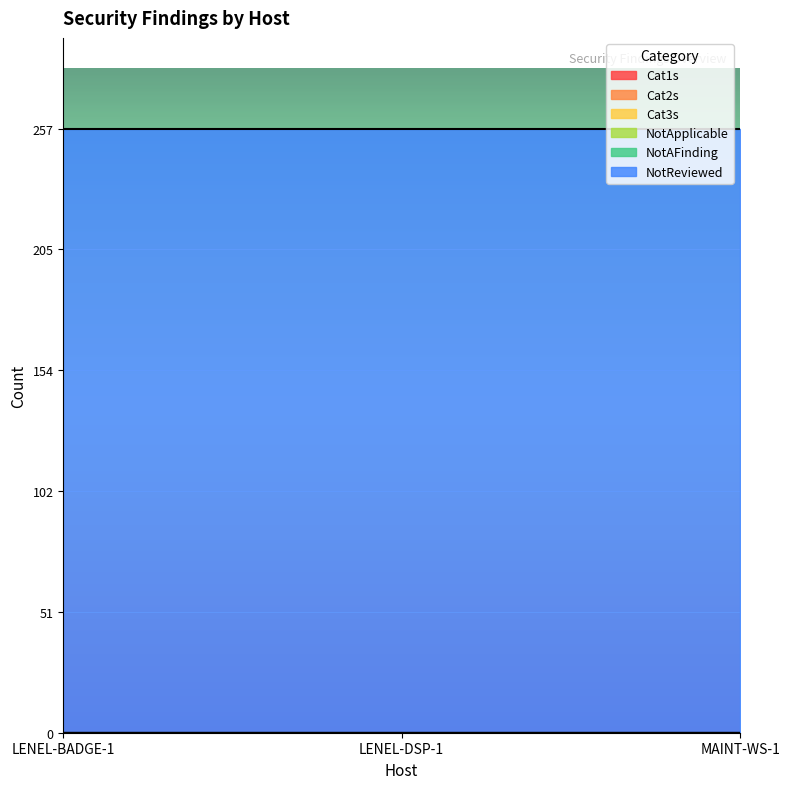

Reading left to right, extract all data points from this chart.

Cat1s: LENEL-BADGE-1=0	LENEL-DSP-1=0	MAINT-WS-1=0
Cat2s: LENEL-BADGE-1=0	LENEL-DSP-1=0	MAINT-WS-1=0
Cat3s: LENEL-BADGE-1=0	LENEL-DSP-1=0	MAINT-WS-1=0
NotApplicable: LENEL-BADGE-1=0	LENEL-DSP-1=0	MAINT-WS-1=0
NotAFinding: LENEL-BADGE-1=0	LENEL-DSP-1=0	MAINT-WS-1=0
NotReviewed: LENEL-BADGE-1=257	LENEL-DSP-1=257	MAINT-WS-1=257